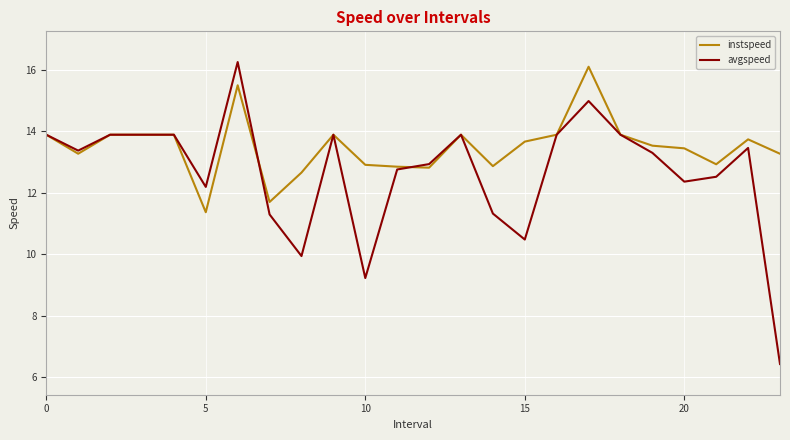

What is the minimum value shown in the chart?

6.4